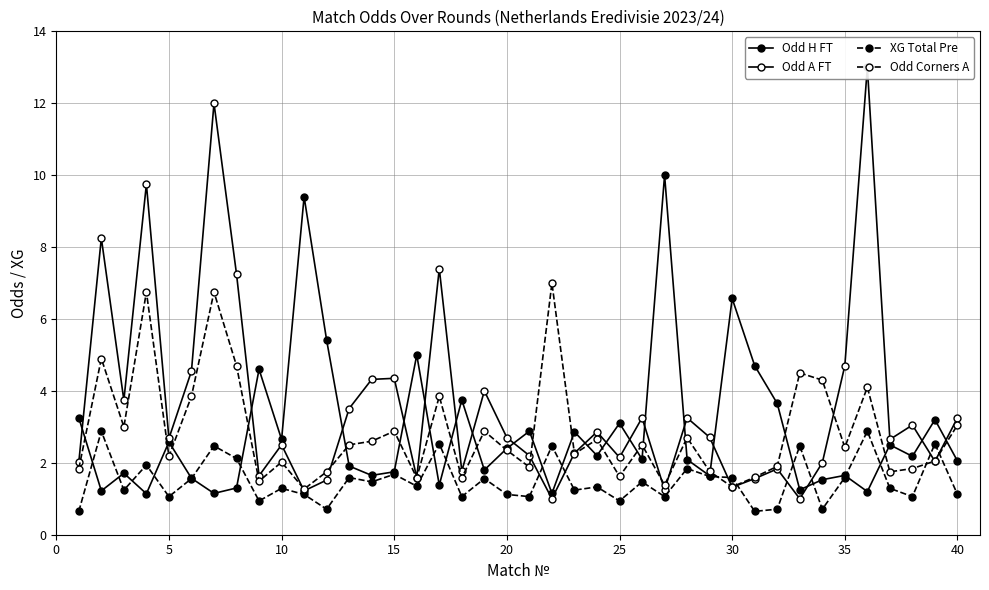

Is this an area chart (filled region under the line)?

No